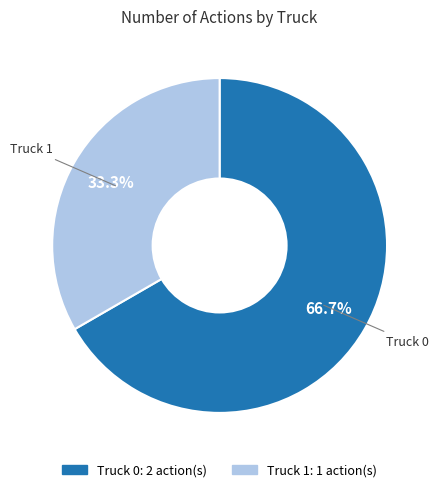

To the nearest percent, what percentage of the pie is Truck 1?

33%